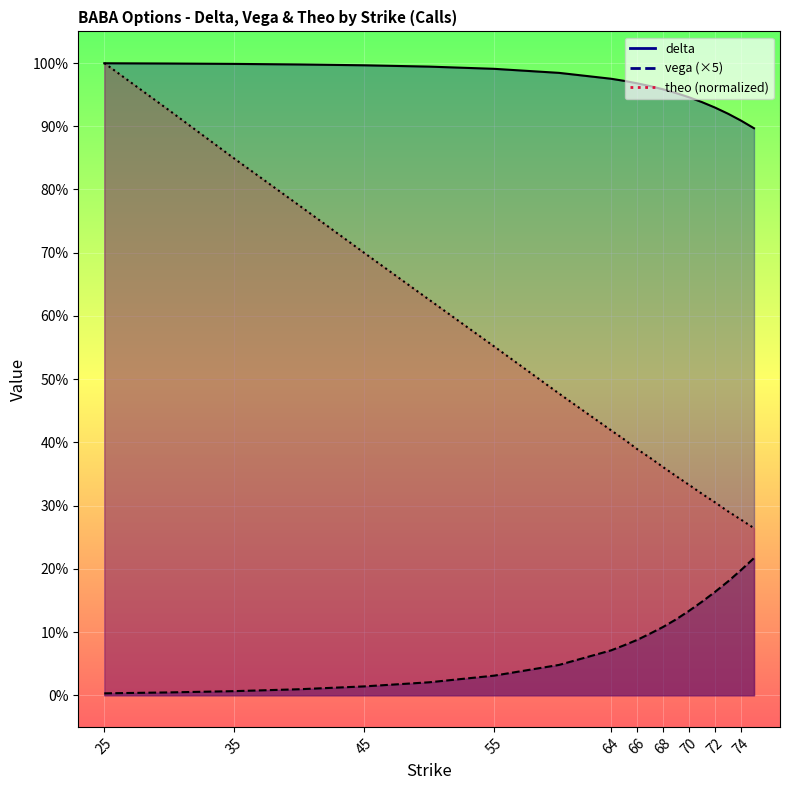

Is the value of theo at 50 greater than the value of vega at 45?

Yes